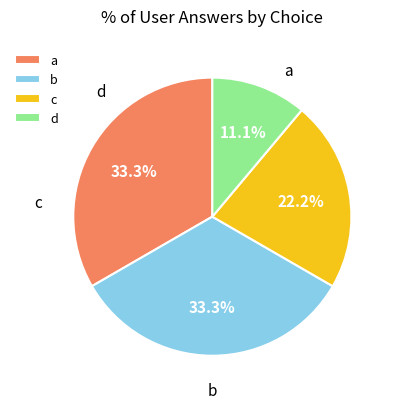

Count the number of slices in the pie.

4